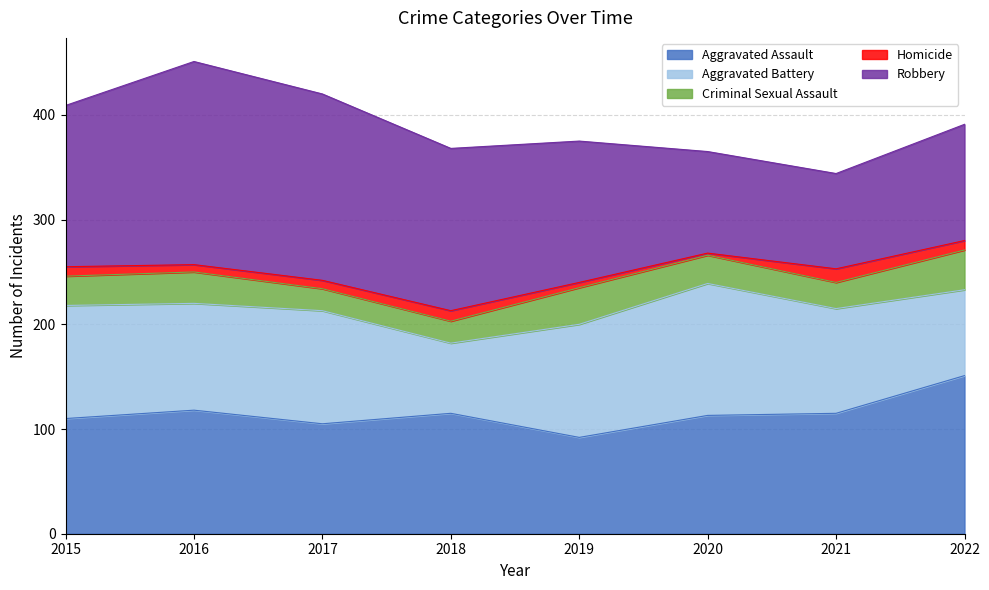

At which label does Criminal Sexual Assault reach its peak?

2022